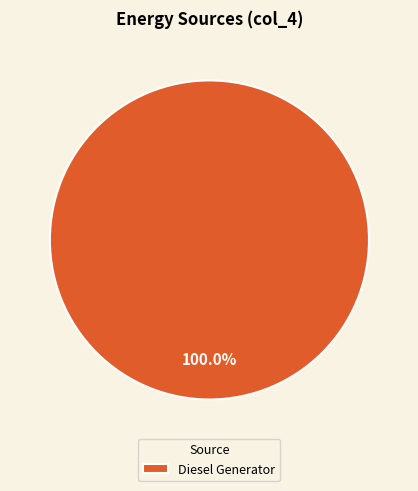

Count the number of slices in the pie.

1